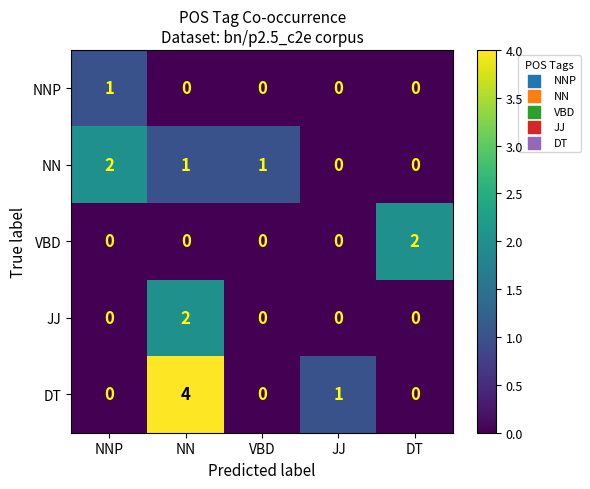

What is the difference between the DT values at JJ and NN?

3